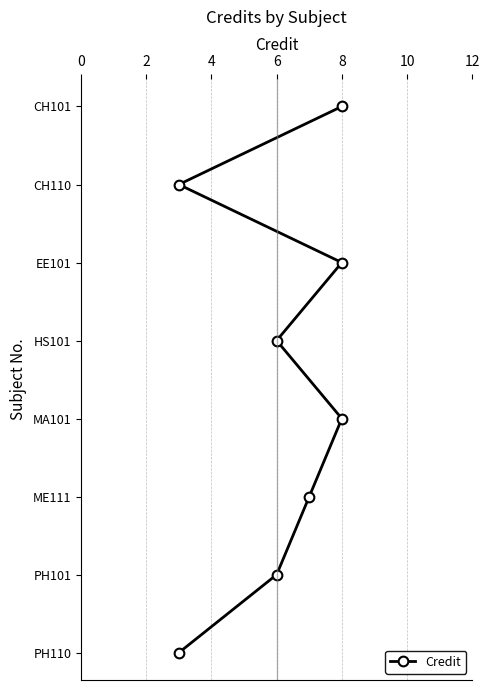

Count the number of values greater than 4.

3